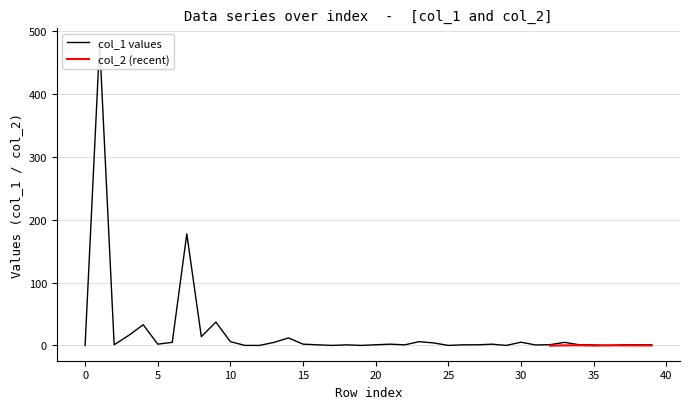

How many interior local peaks (higher than both neighbors) does the data have?

13